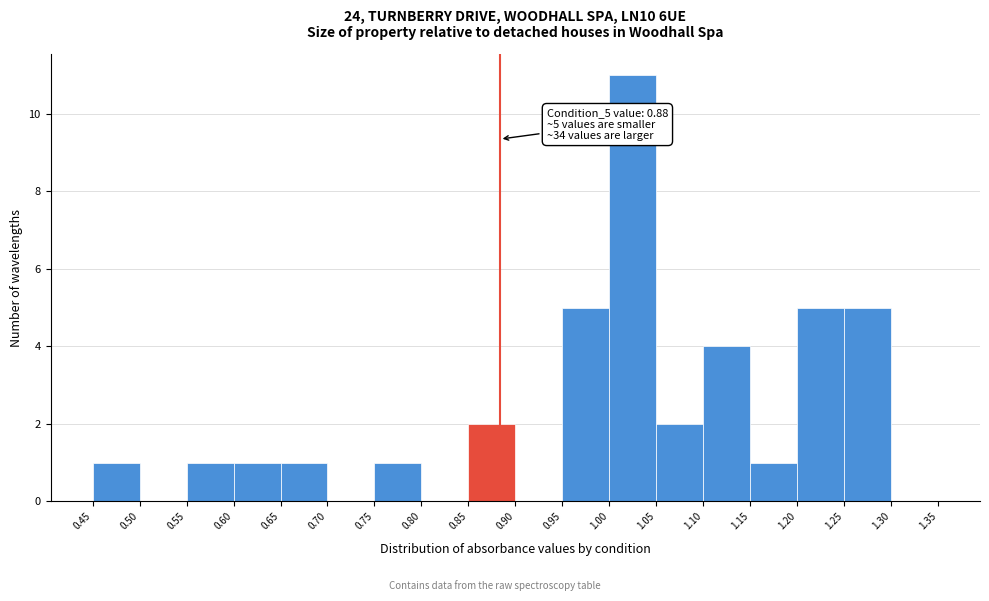

Over which range of the x-axis is the bar tallest?

1.00 to 1.05